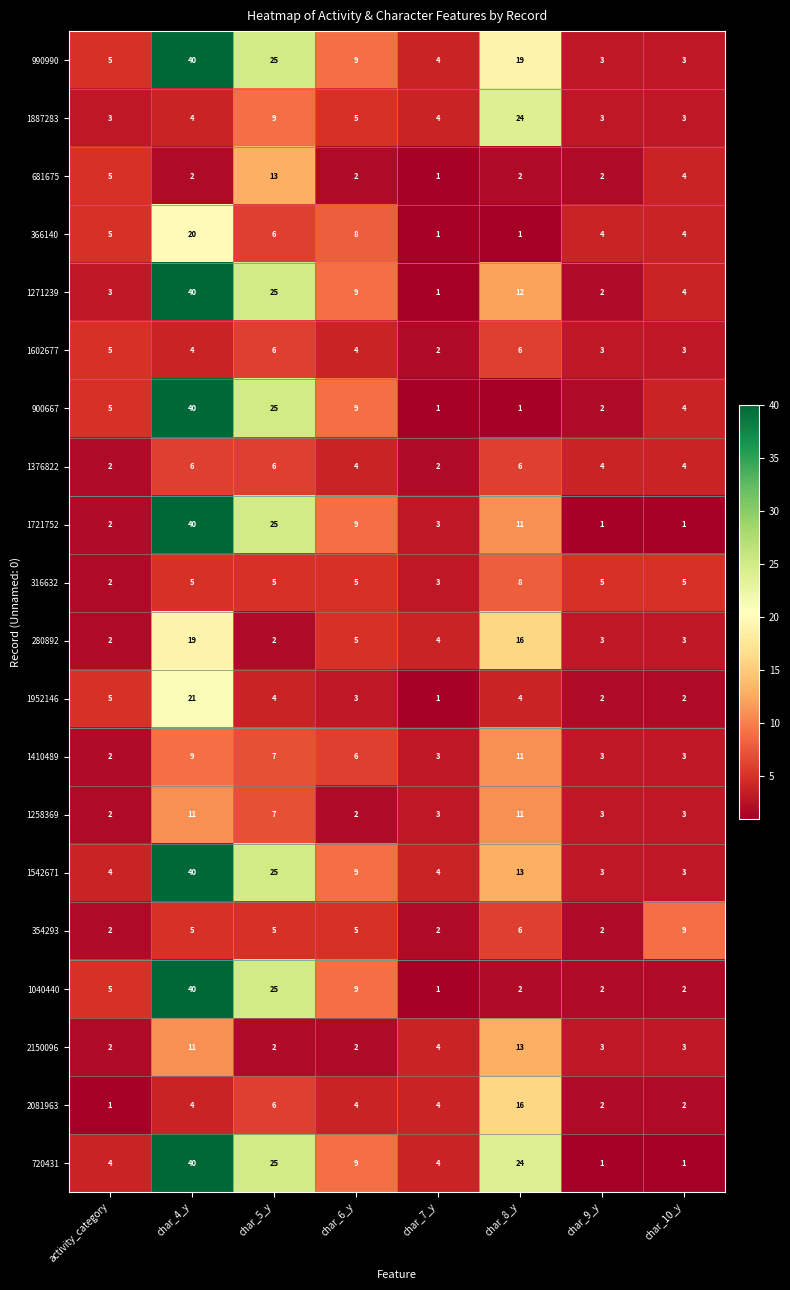

What is the spread (max minus min) of values at activity_category?

4